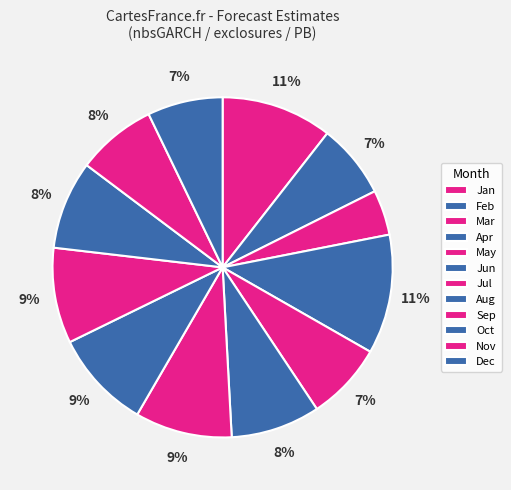

How many segments does this pie chart have?

12